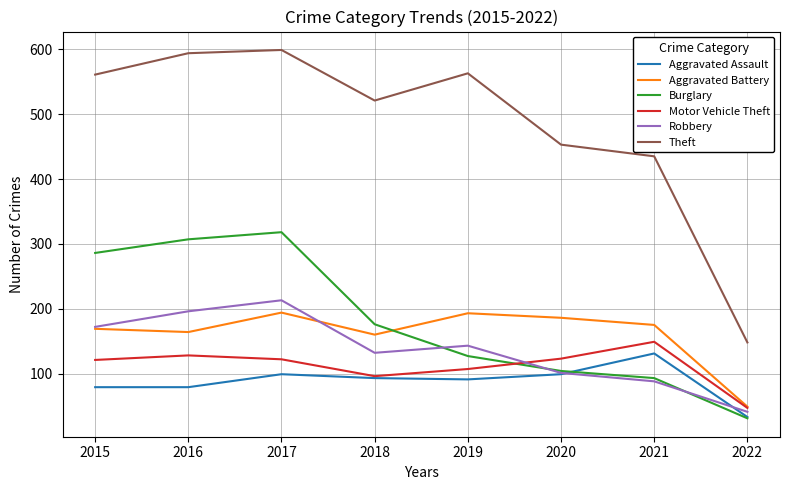

Which category has the highest value in the Burglary series?

2017